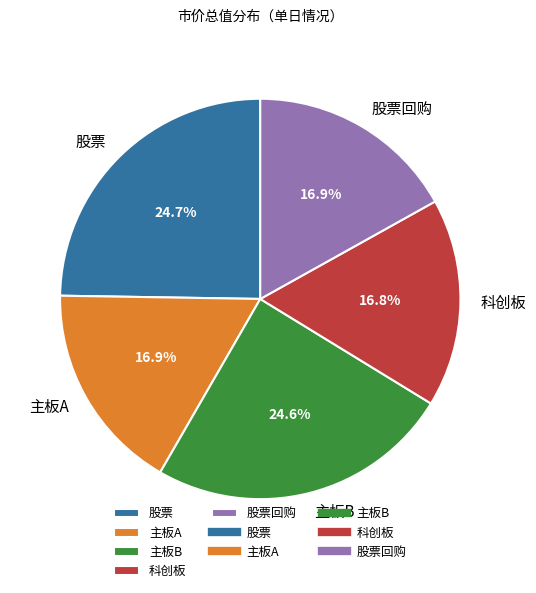

To the nearest percent, what is the difference between the largest and smallest slice percentages?

8%